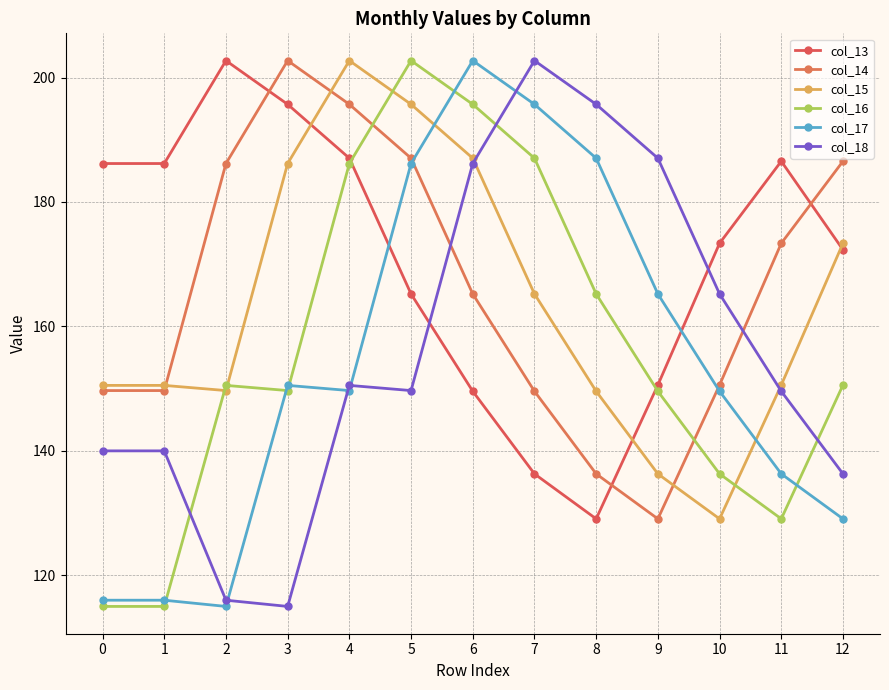

How many lines are shown in the chart?

6